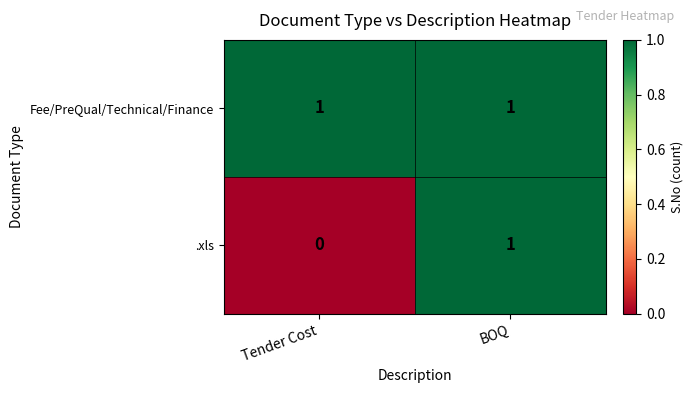

Which category has the lowest value across all series?

Tender Cost